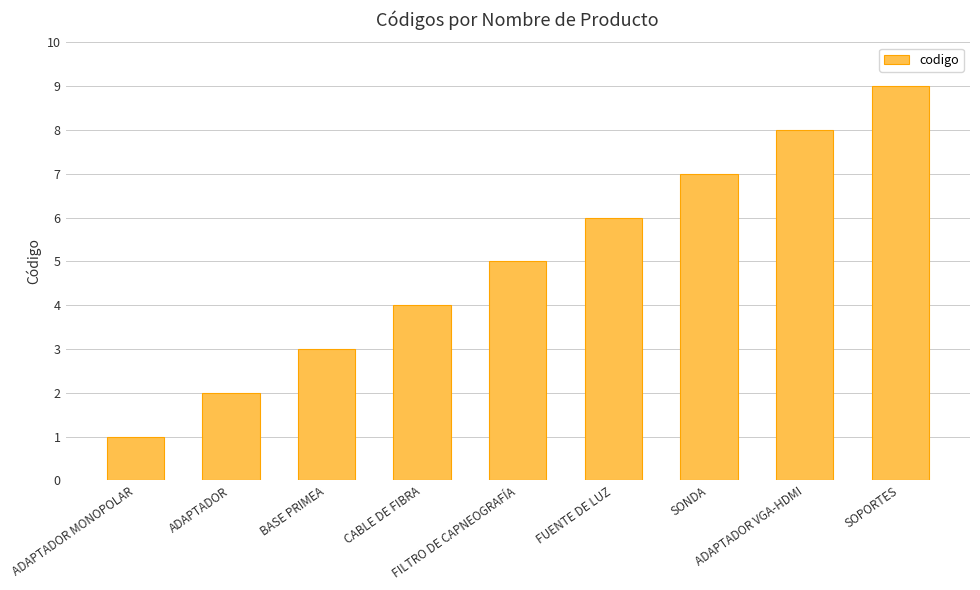

Which label corresponds to the smallest value in the chart?

ADAPTADOR MONOPOLAR